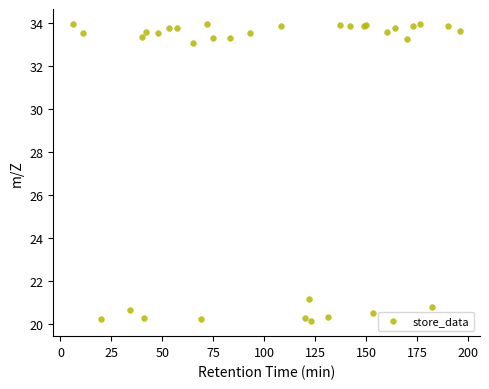

What Y value in the scatter plot is closest to 27?

21.2